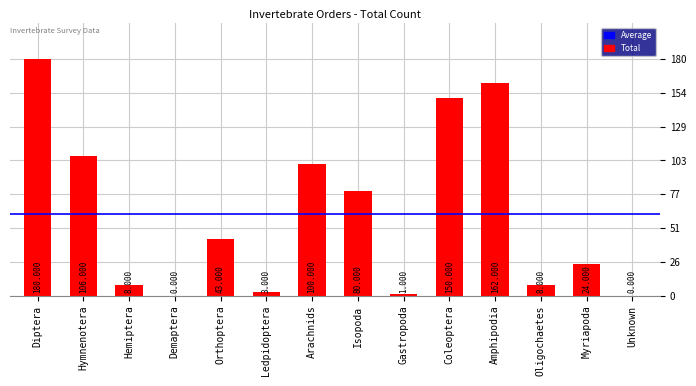

How many distinct data groups are displayed?

1